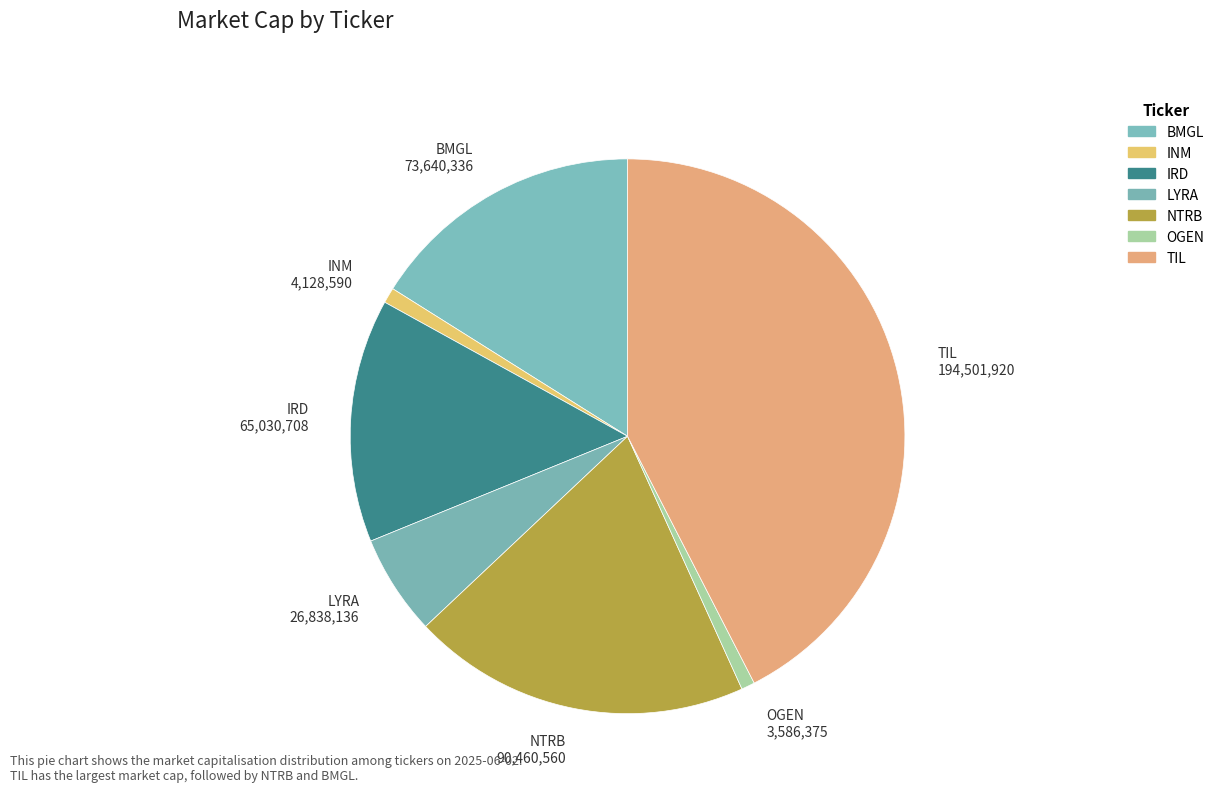

Is there a majority slice in this chart?

No